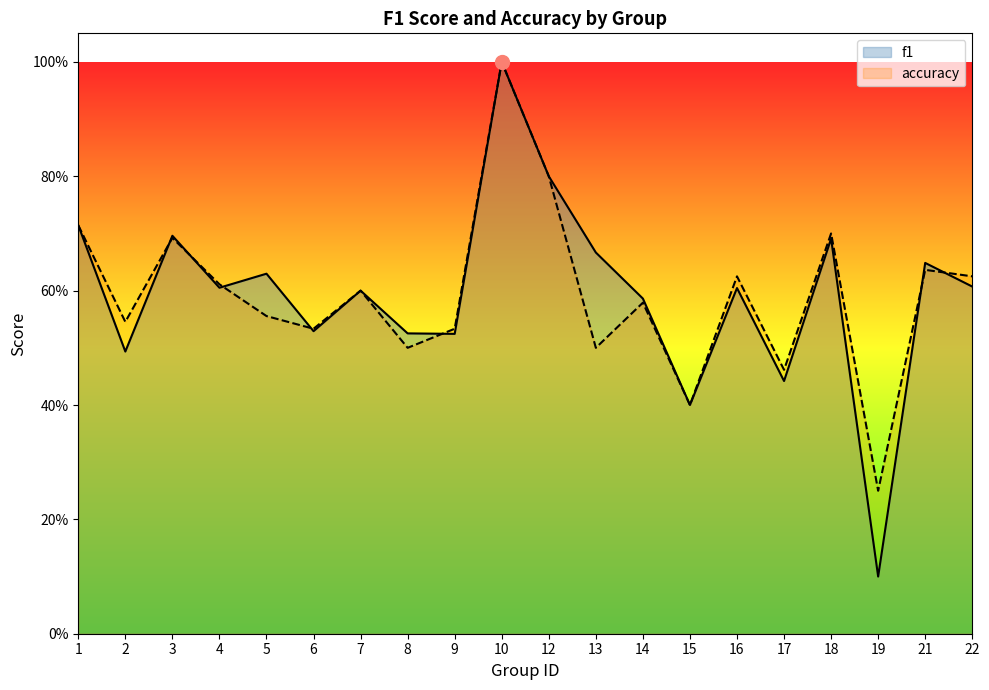

At which category is the sum across all series the highest?

10